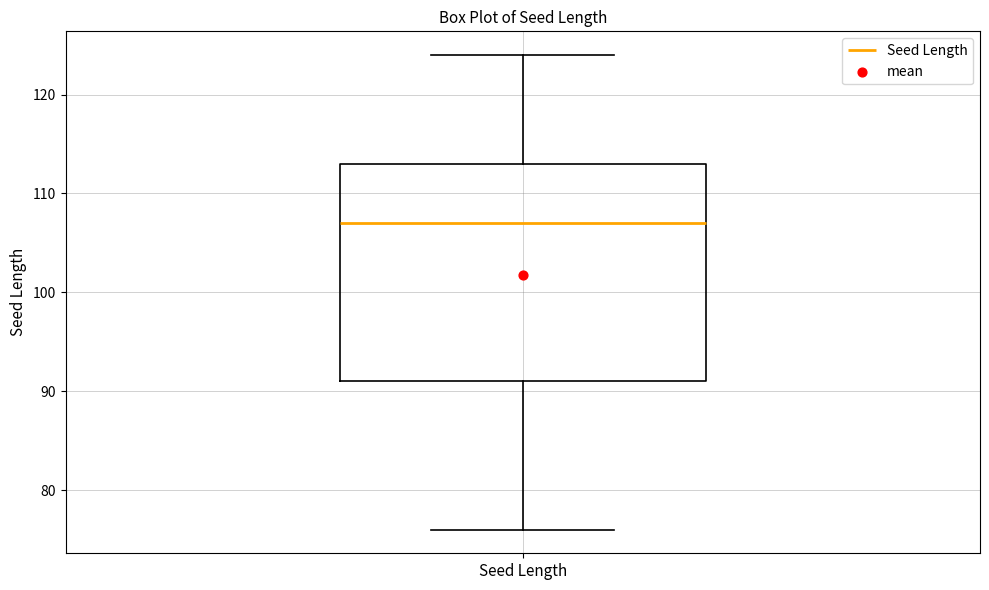

Where does the median line of the box for Seed Length sit on the y-axis? The values are not printed on the chart, so give them approximately, as read against the axis.

107